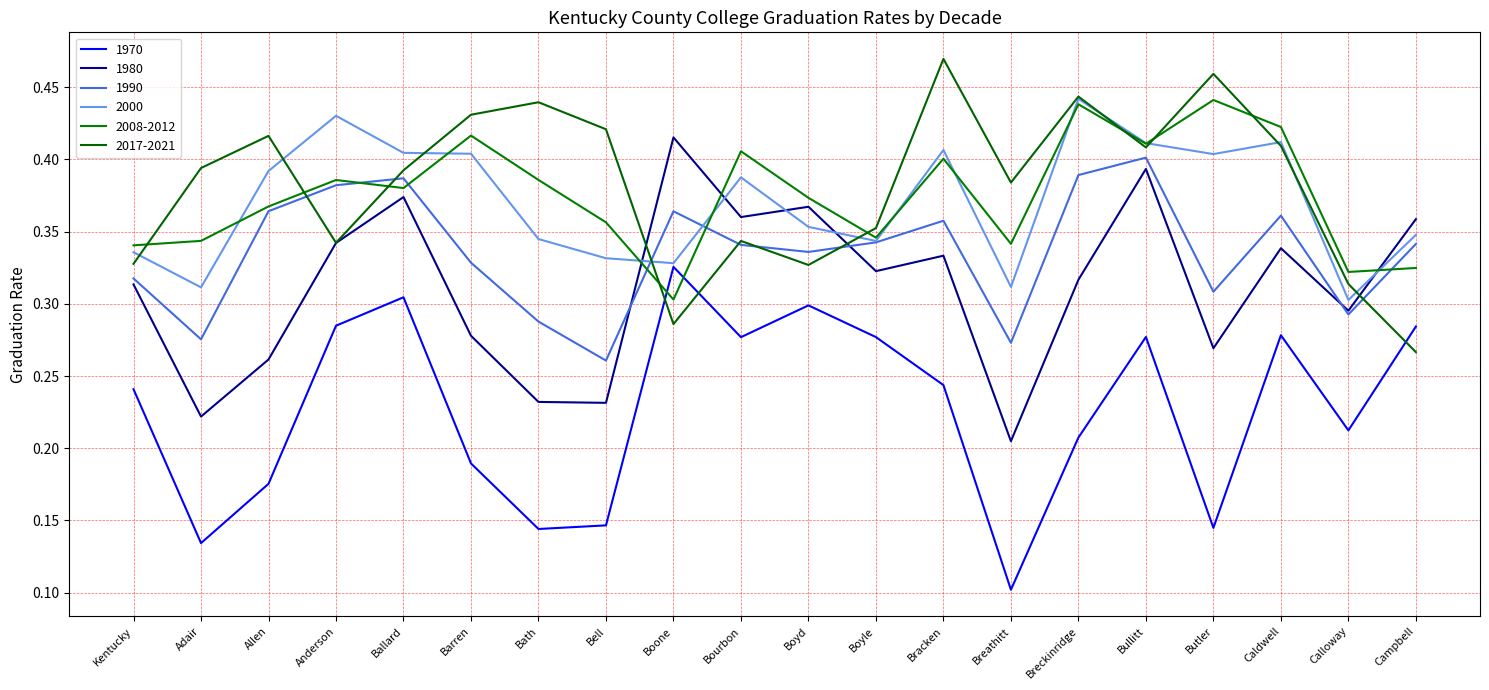

What is the total value across all series at Bath?

1.8